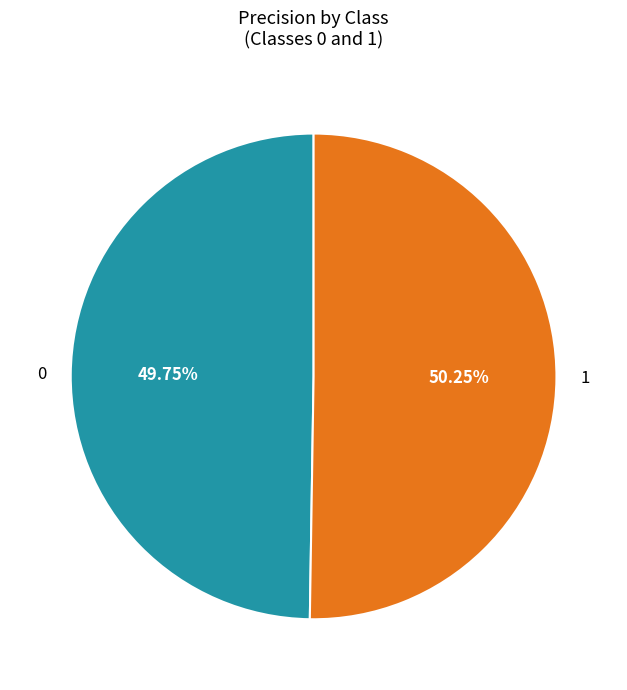

What percentage do 1 and 0 together represent?

100.0%